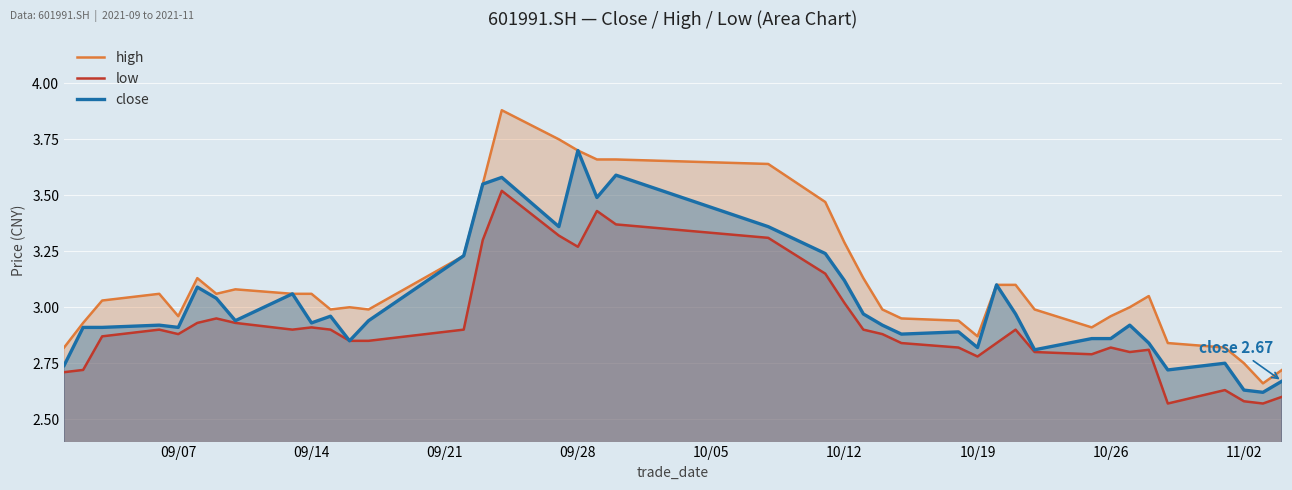

Which series has the largest total across all categories?

high